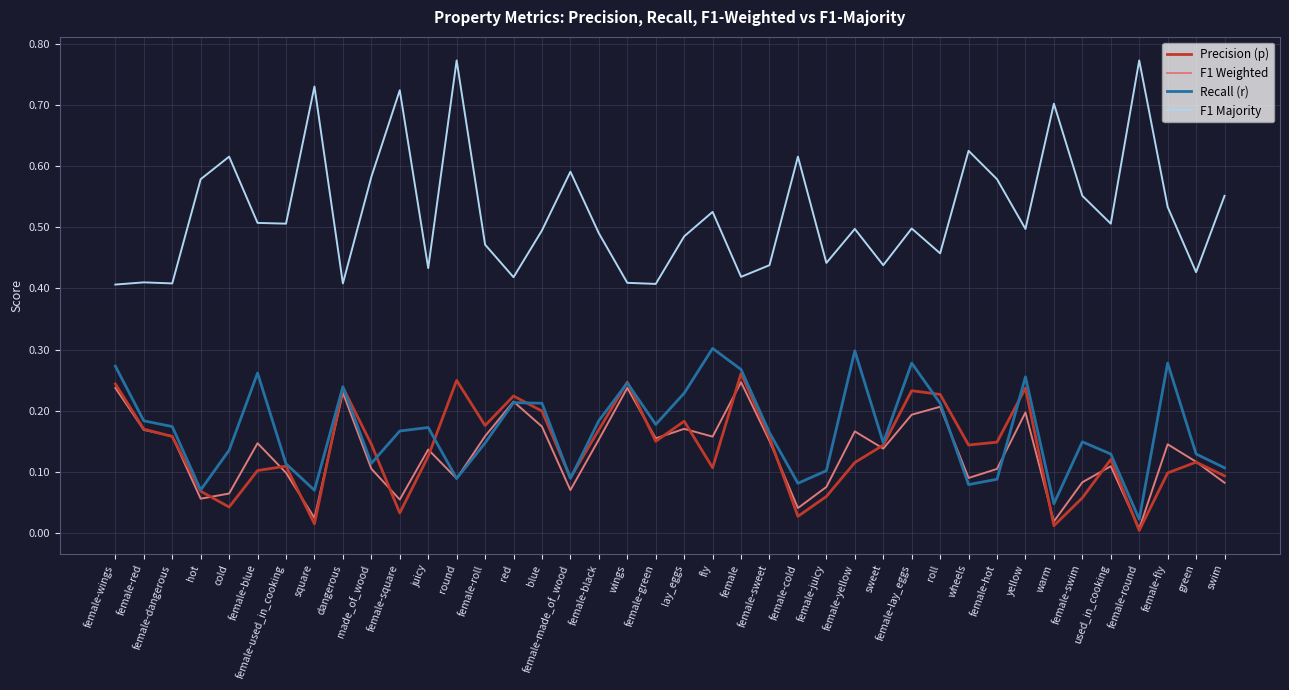

What position from the right is green?

2